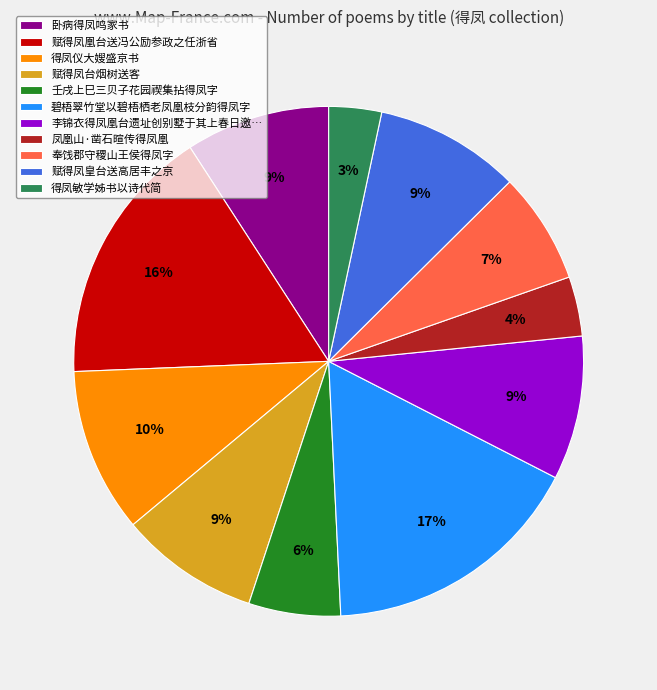

Does 卧病得凤鸣家书 account for over 50% of the chart?

No